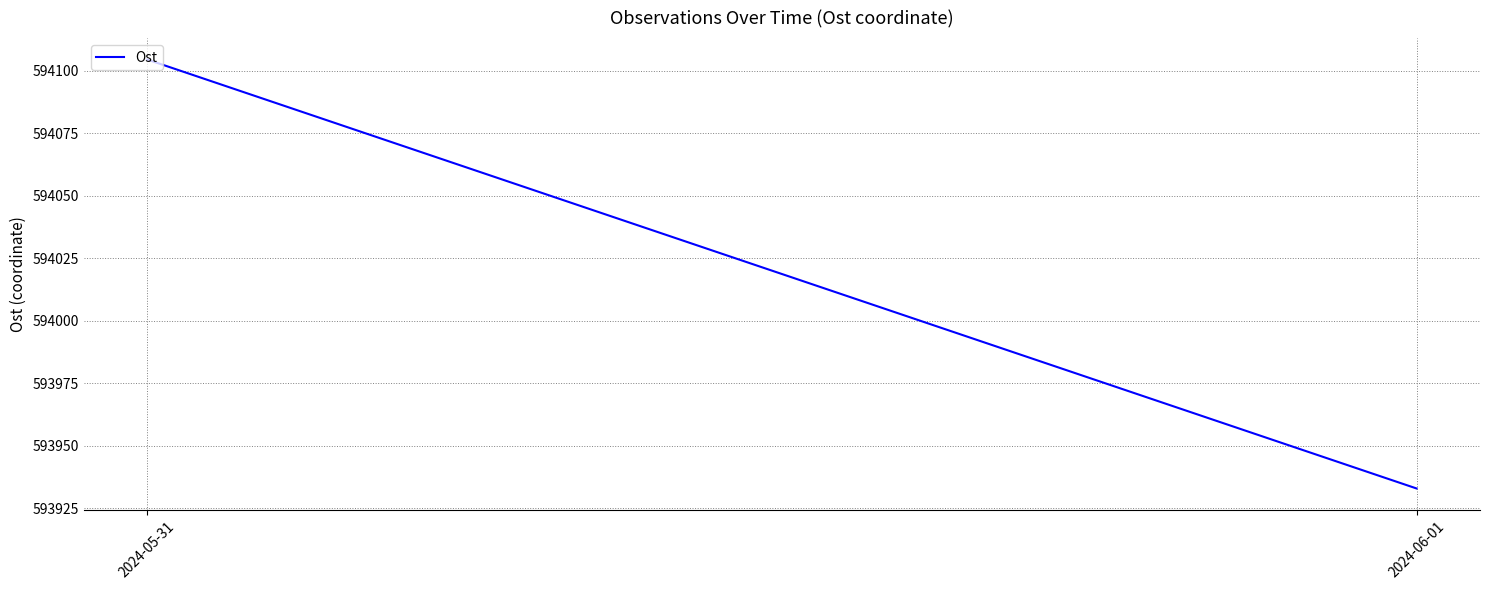

What position from the left is 2024-05-31?

1